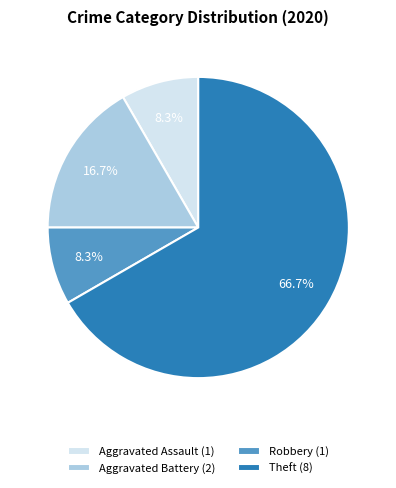

Which category accounts for the majority?

Theft (8)